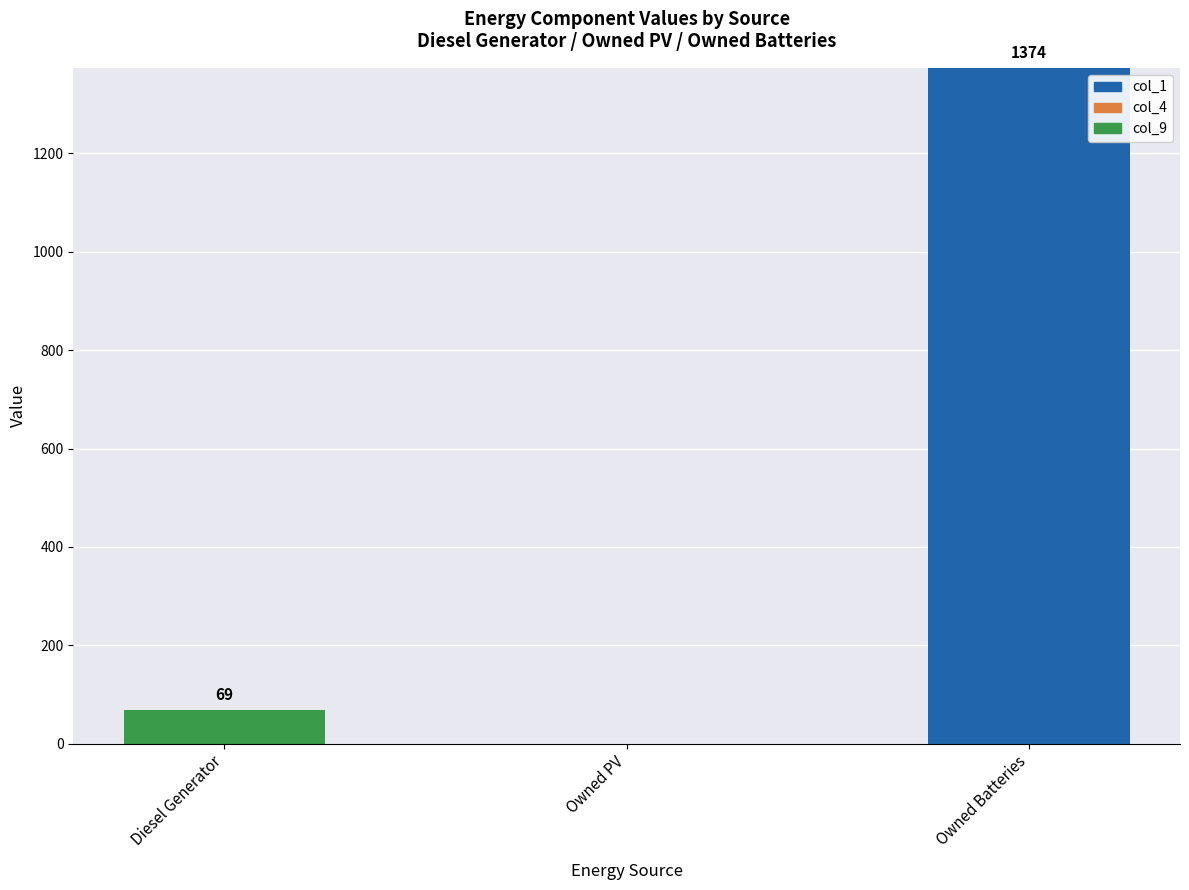

Reading right to left, transcribe the values for col_1.

Owned Batteries=1374	Owned PV=0	Diesel Generator=0